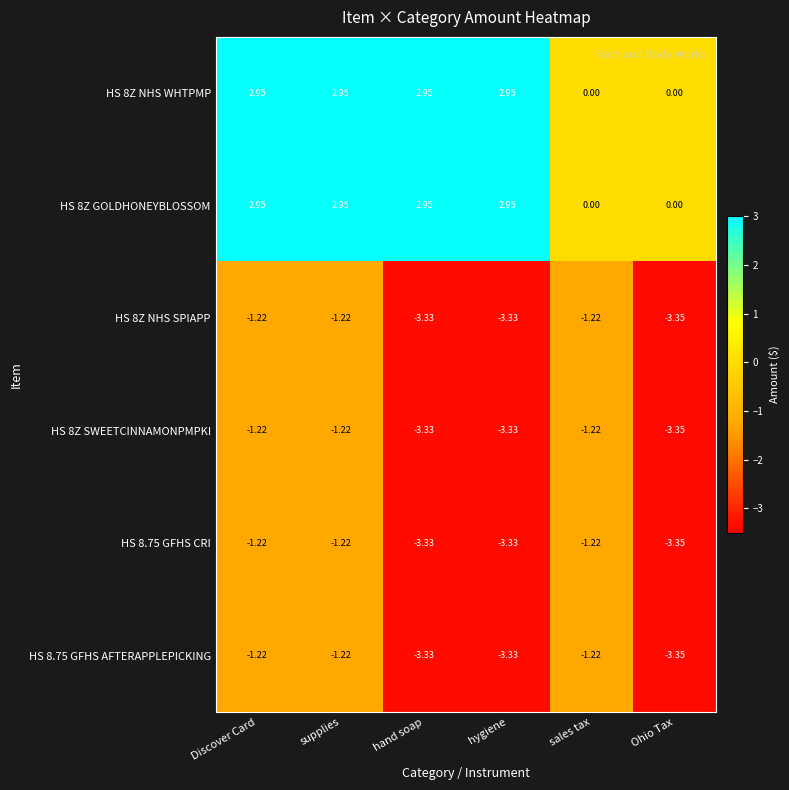

Which label corresponds to the smallest value in the chart?

Ohio Tax